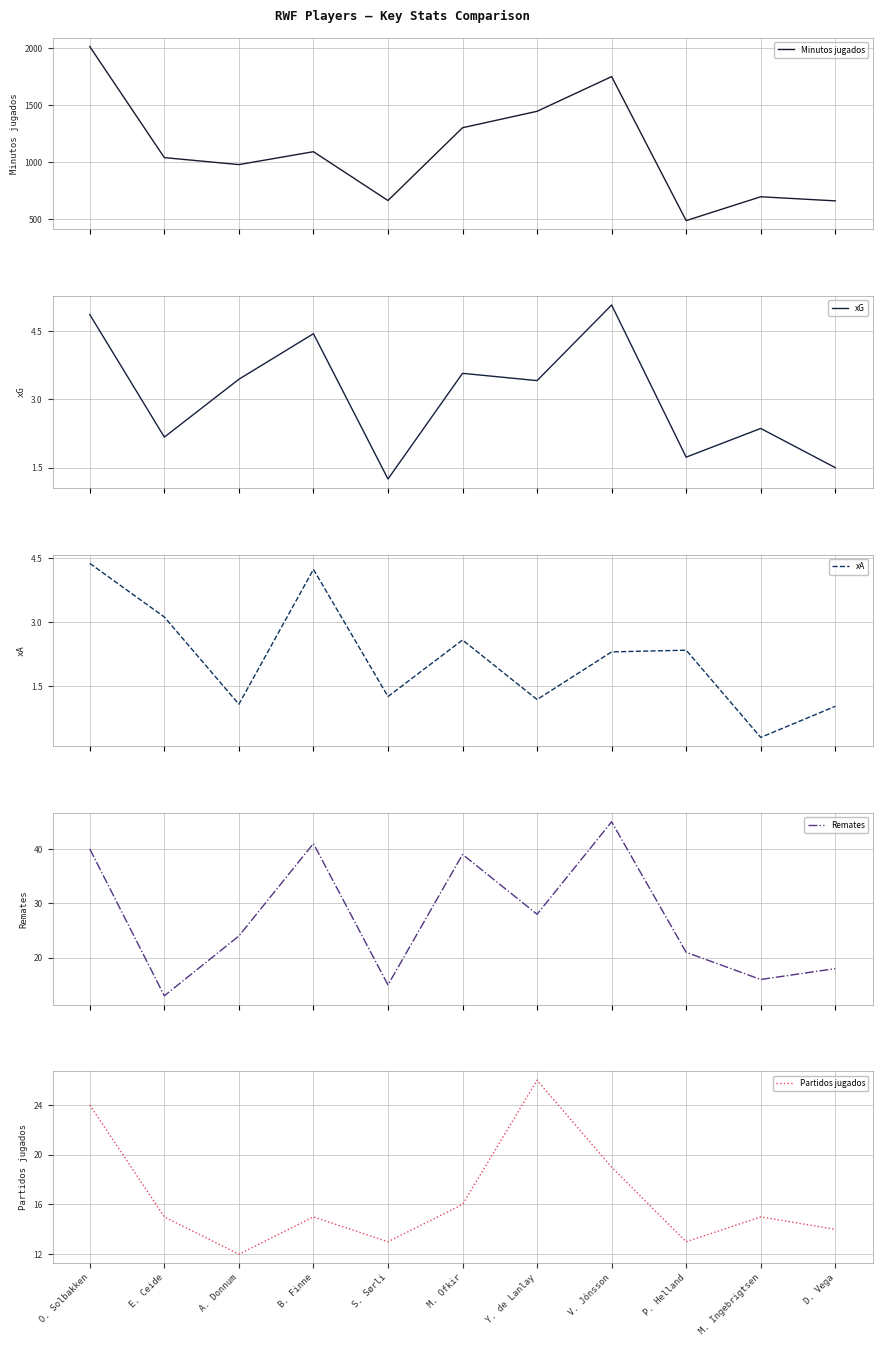

Where is xG nearest to the value 3?

Y. de Lanlay